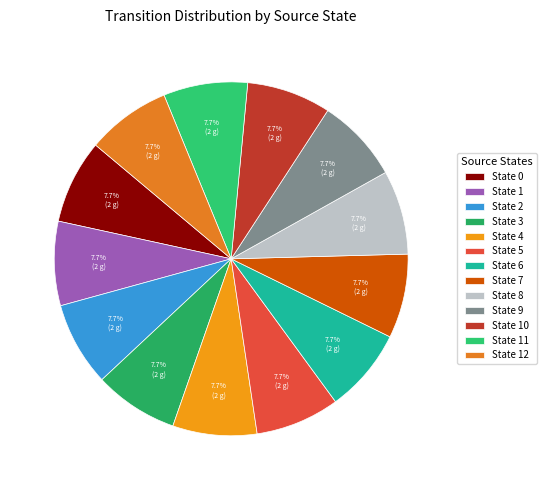

Count the number of slices in the pie.

13